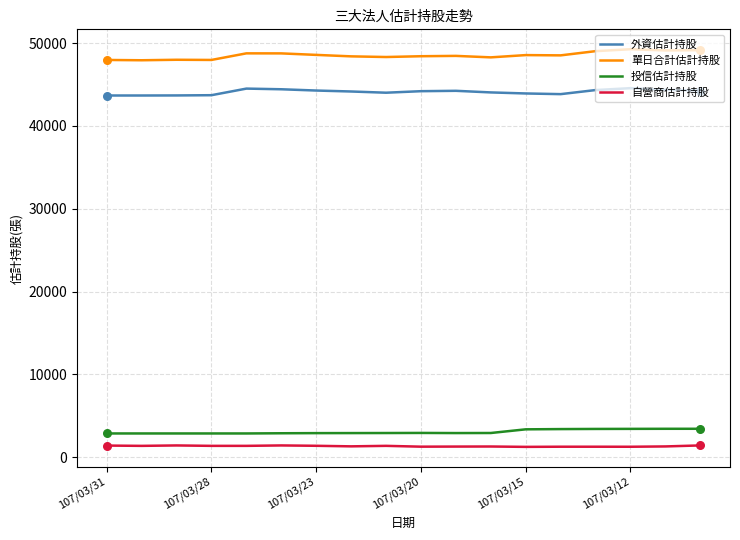

At how many categories does at least one series exceed 45886?

18